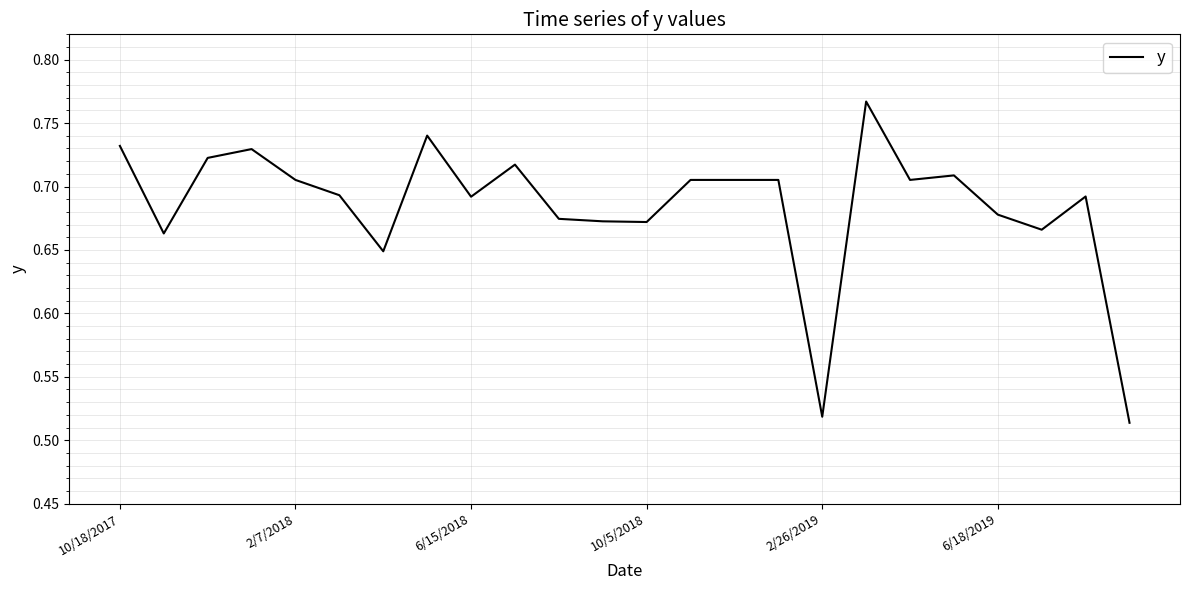

What is the difference between the maximum and minimum values?

0.3